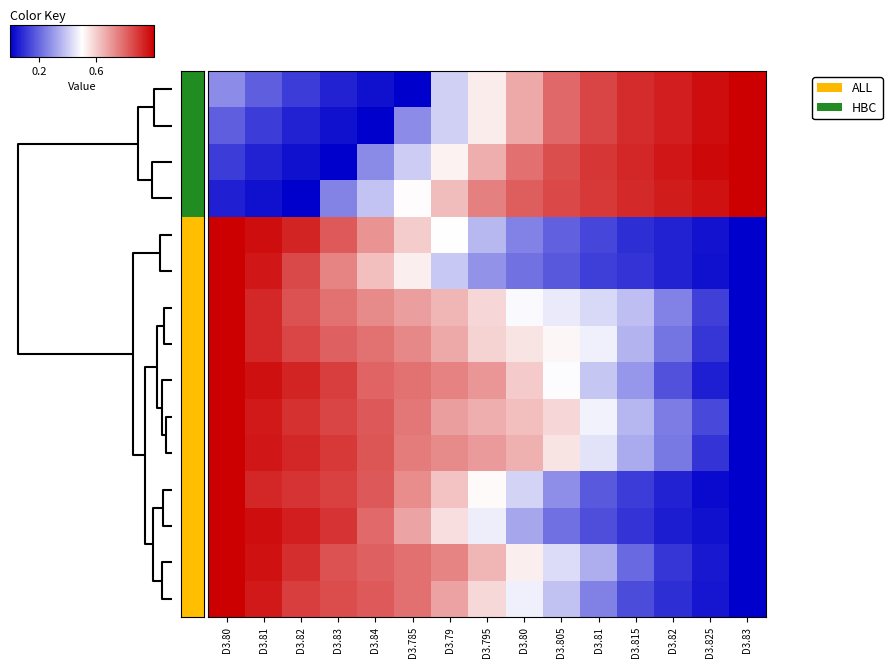

At how many categories does at least one series exceed 0?

15